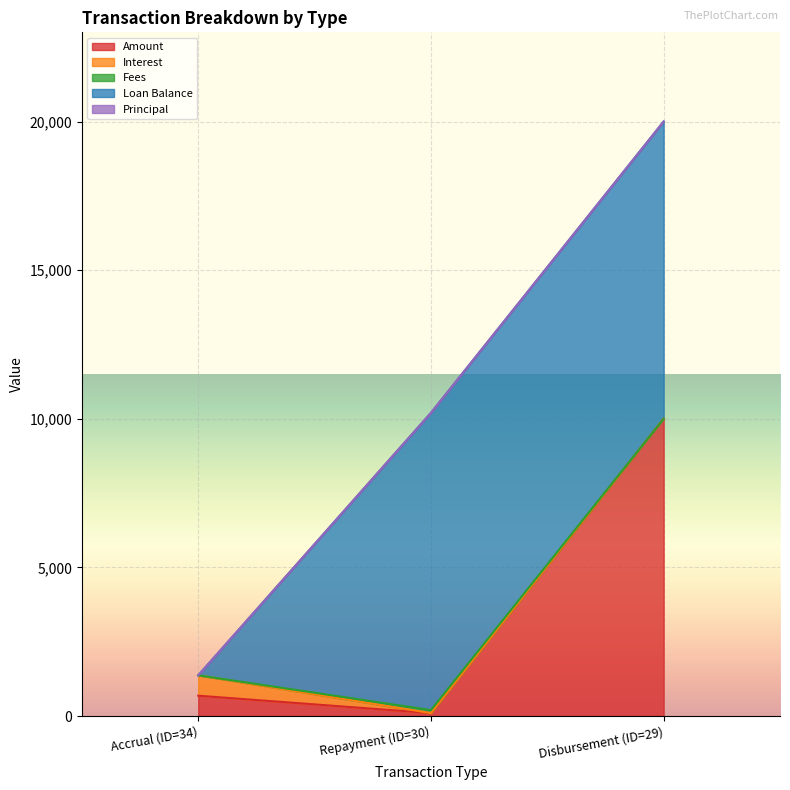

At how many categories does at least one series exceed 7991?

2